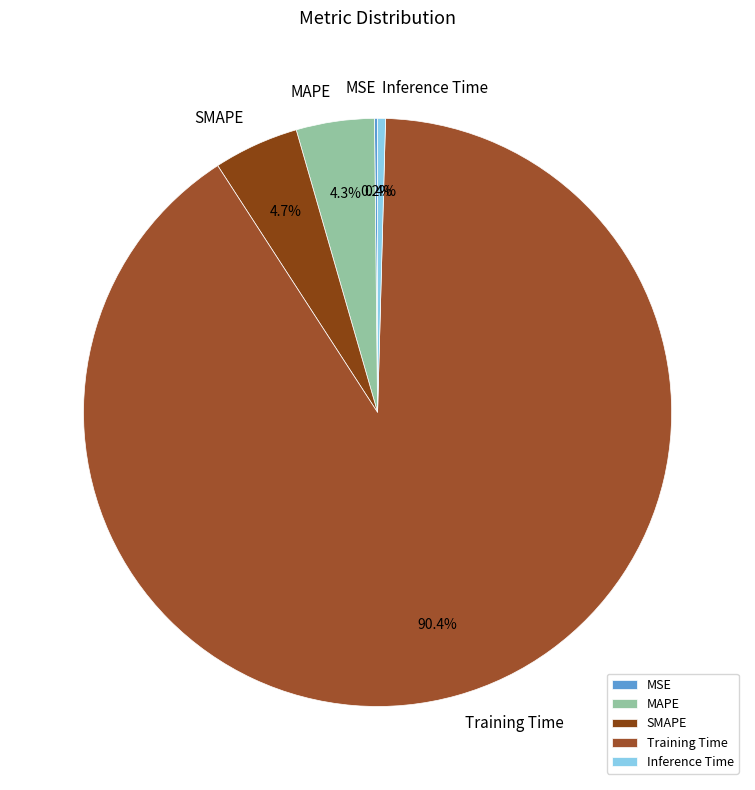

Is it true that SMAPE is 12% of the pie?

False